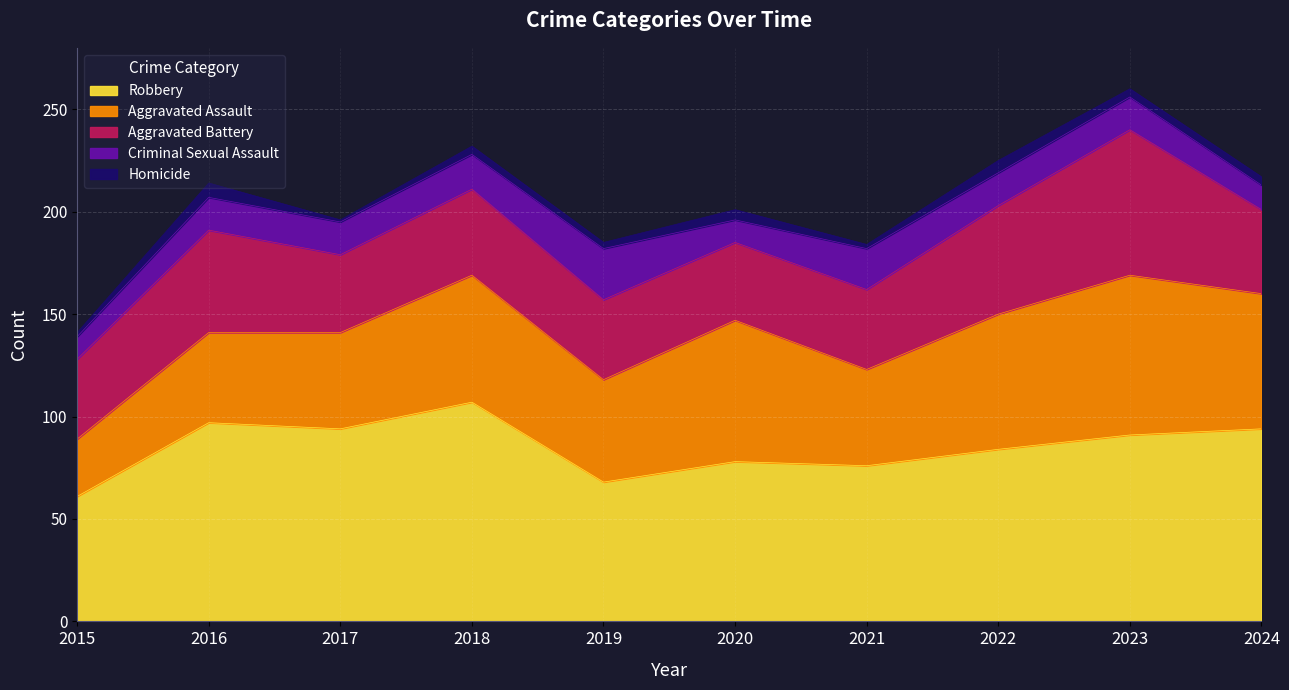

At which category does Criminal Sexual Assault reach its first local valley?

2020